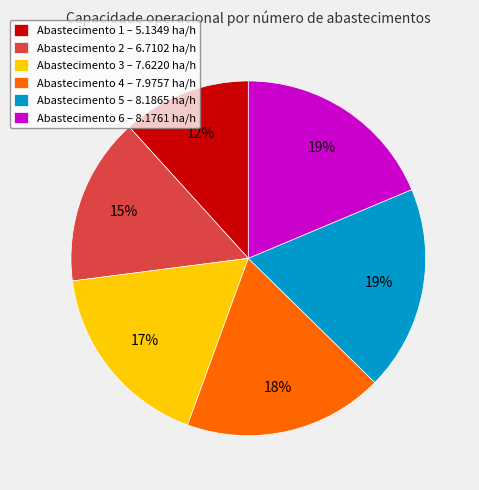

What is the ratio of the value at Abastecimento 3 – 7.6220 ha/h to the value at Abastecimento 6 – 8.1761 ha/h?

0.9